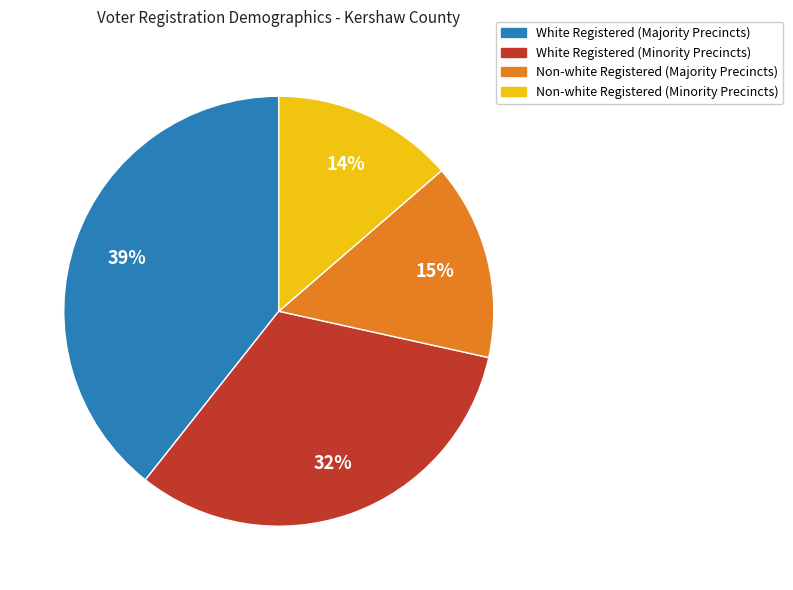

How many segments does this pie chart have?

4